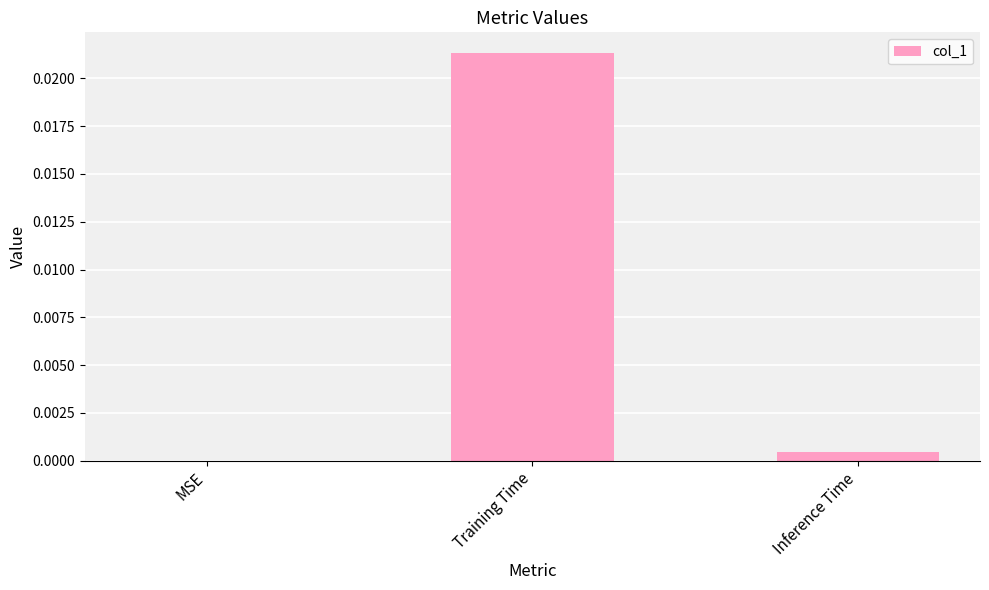

Are the bars horizontal?

No